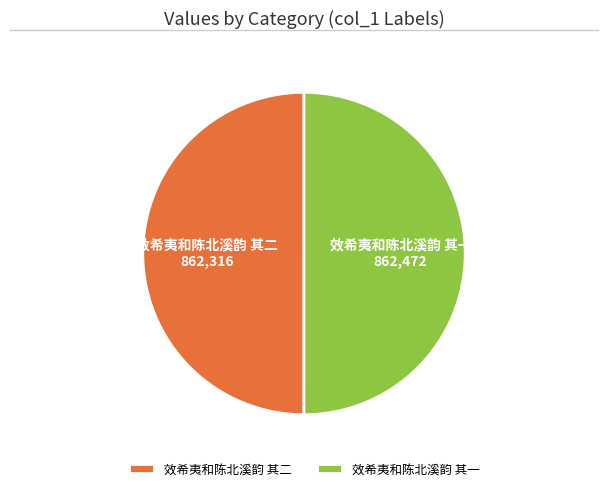

Combined, do 效希夷和陈北溪韵 其二 and 效希夷和陈北溪韵 其一 account for over 50%?

Yes